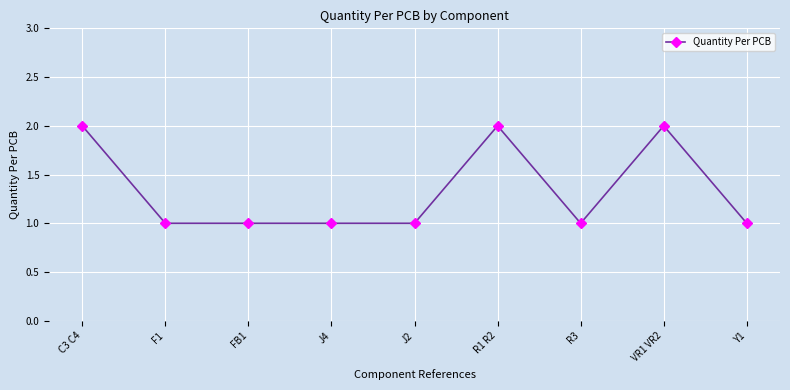

Count the number of categories in the chart.

9